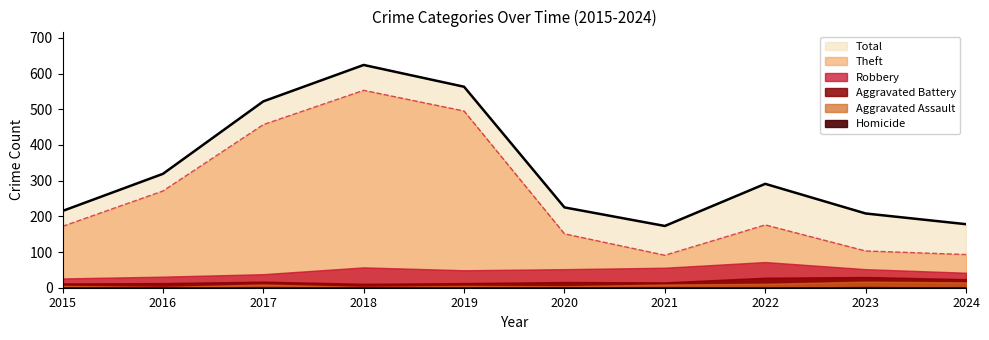

The value of Aggravated Battery at 2019 is 13. True or false?

True